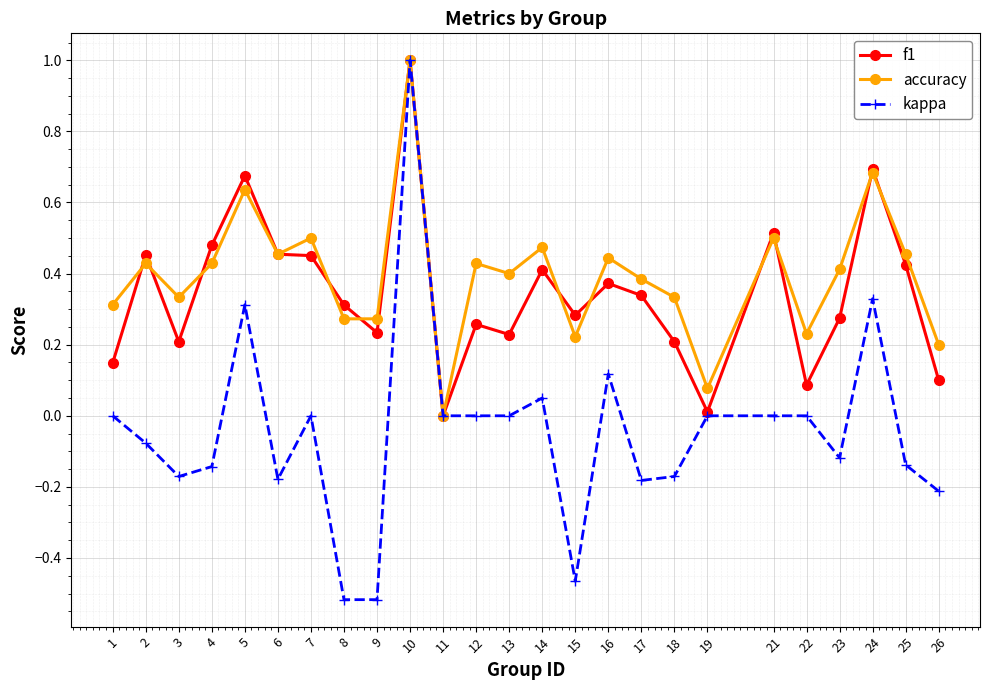

At which label is accuracy closest to 0?

11